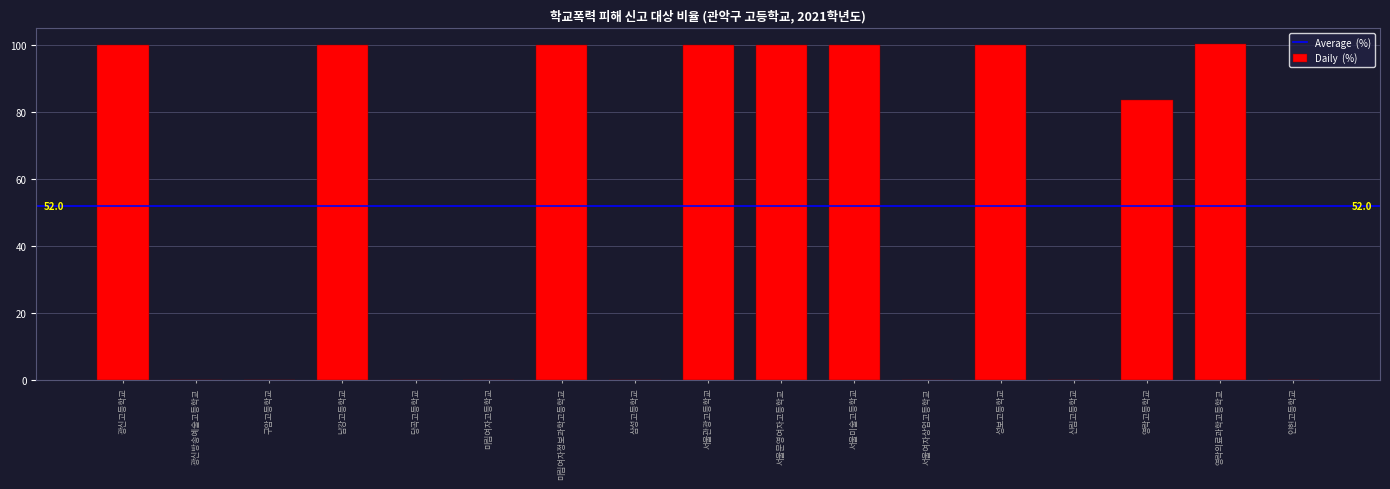

The chart shows a value of 36.1 at 서울여자상업고등학교. True or false?

False